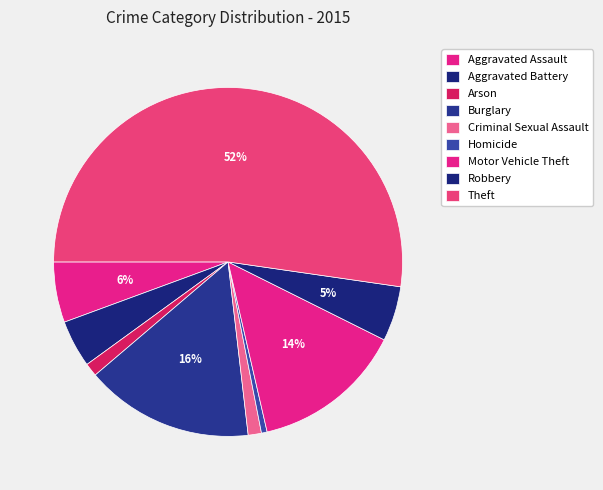

To the nearest percent, what is the average slice percentage?

11%